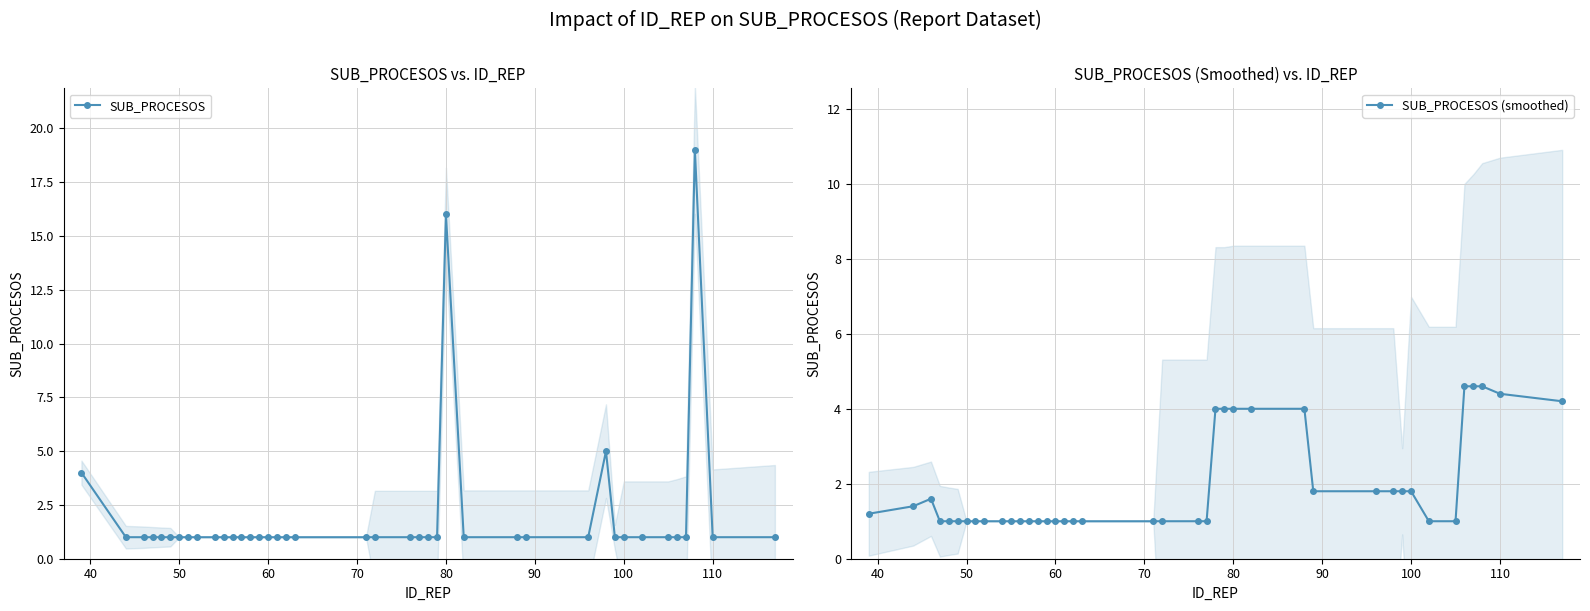

True or false: SUB_PROCESOS (smoothed) has more than 0 points higher than both neighbors.

True